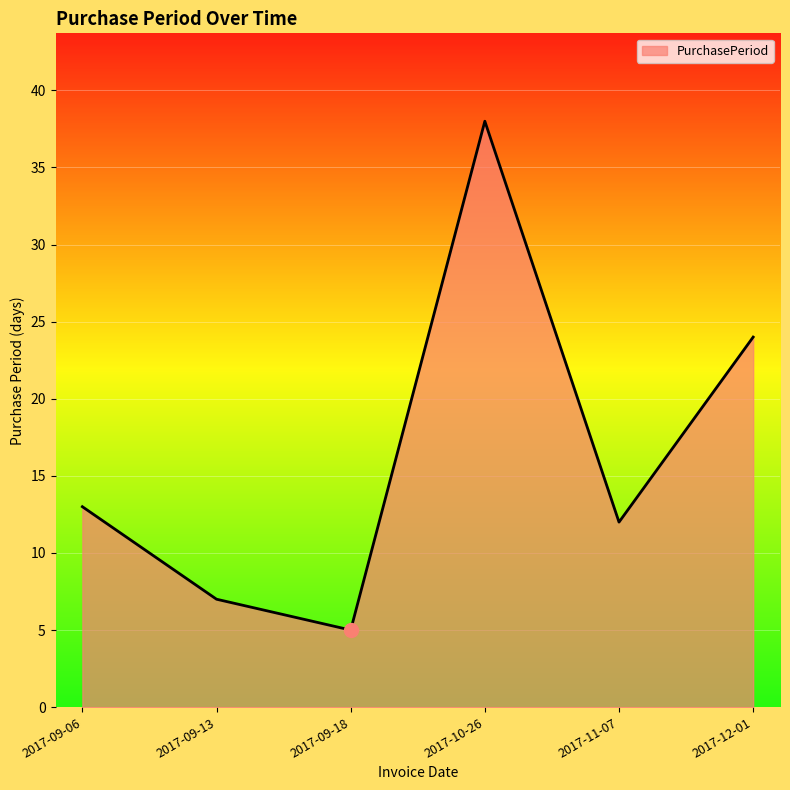

Which category has the highest value across all series?

2017-10-26